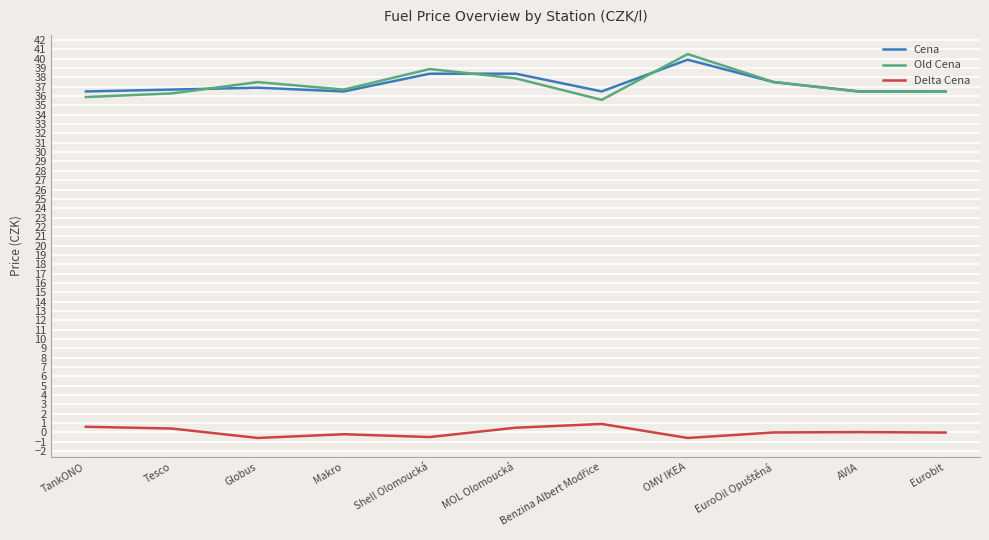

Which series has the largest range (max minus min)?

Old Cena